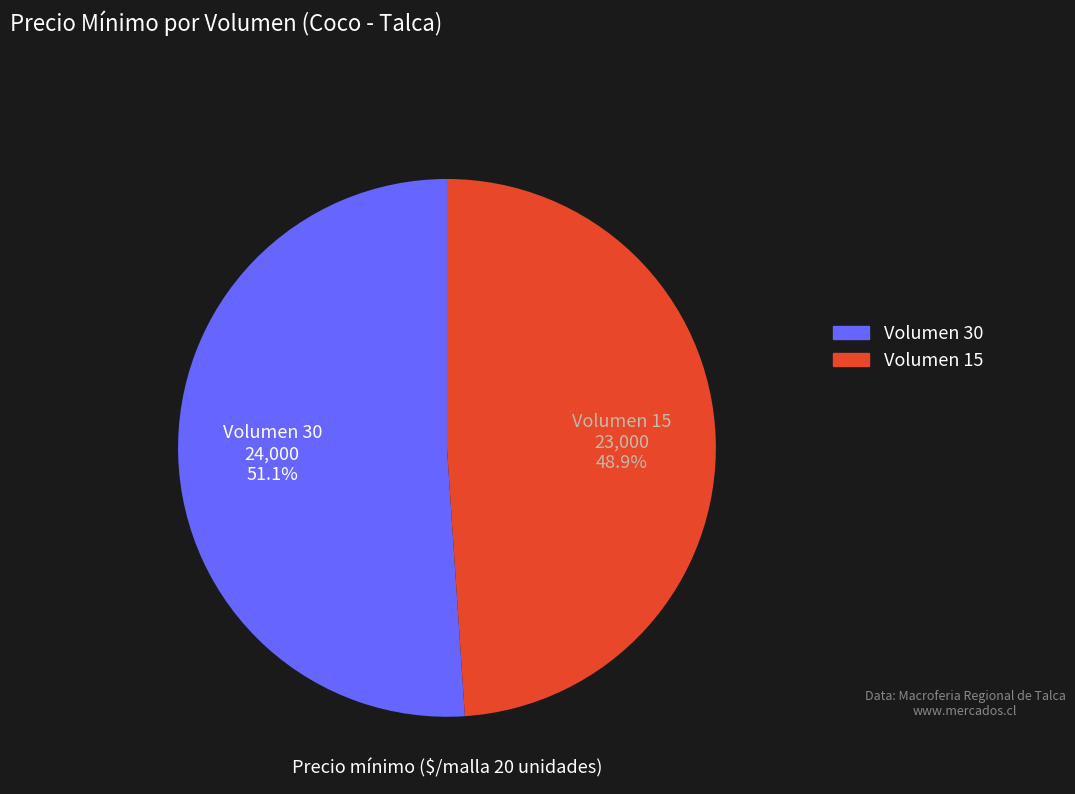

Do Volumen 15 and Volumen 30 together represent more than half of the pie?

Yes